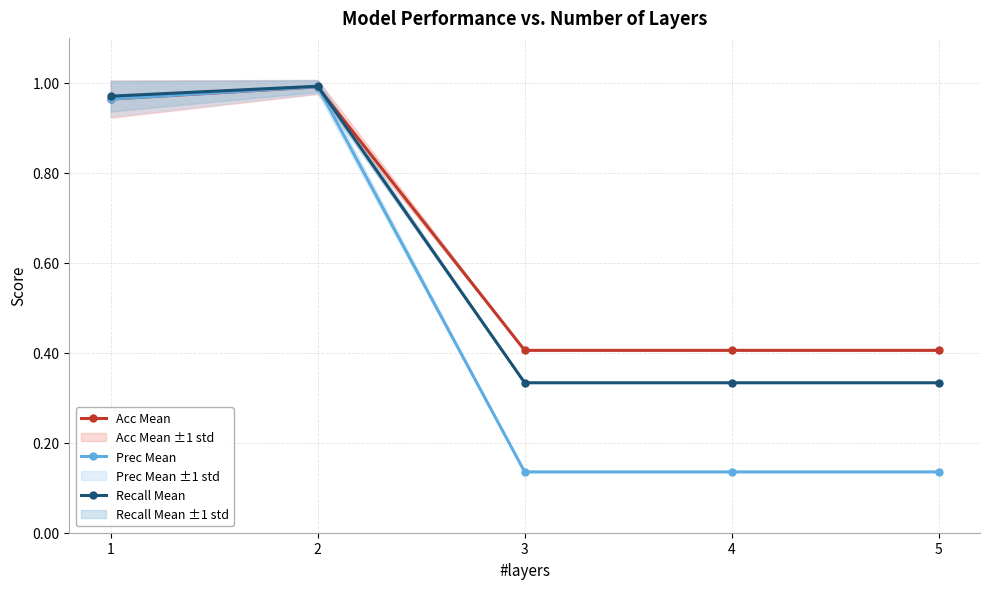

What is the total value across all series at 4?

0.9